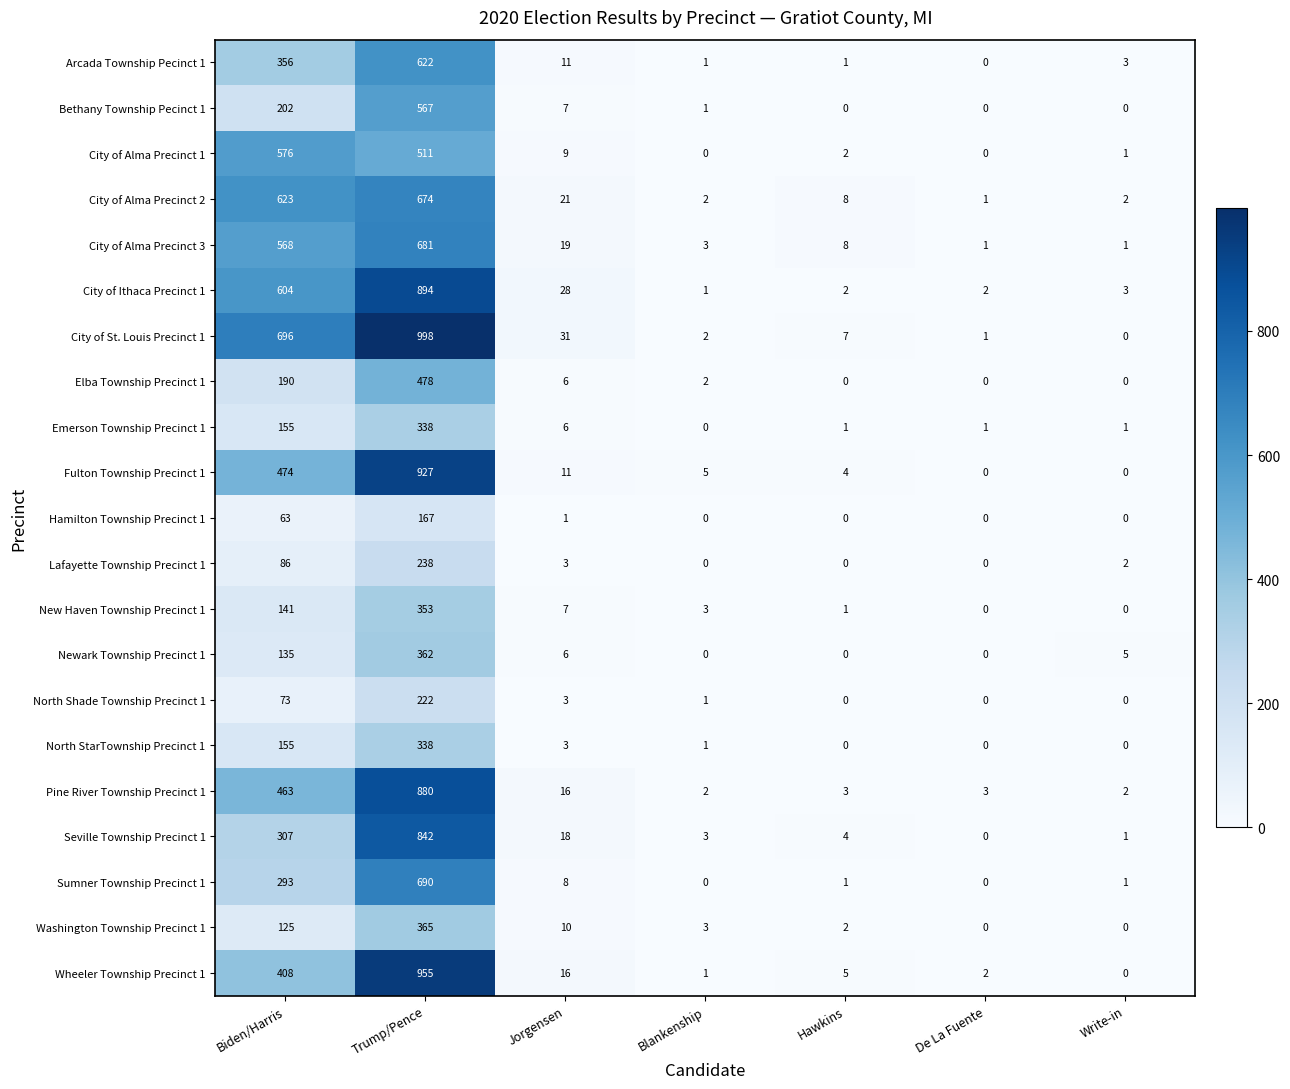

The value of City of Alma Precinct 1 at De La Fuente is 0. True or false?

True